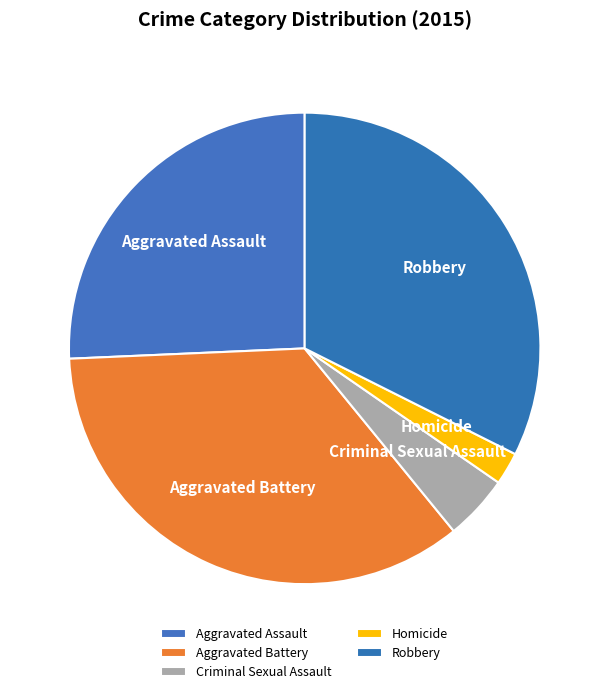

Which slice is the smallest?

Homicide